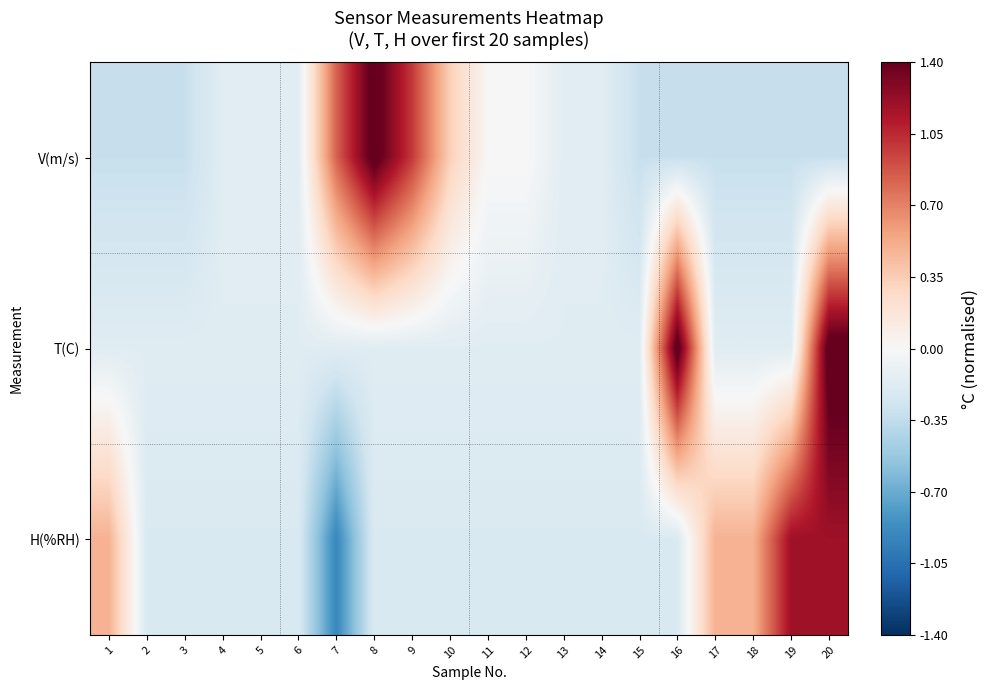

At which category is the sum across all series the highest?

20